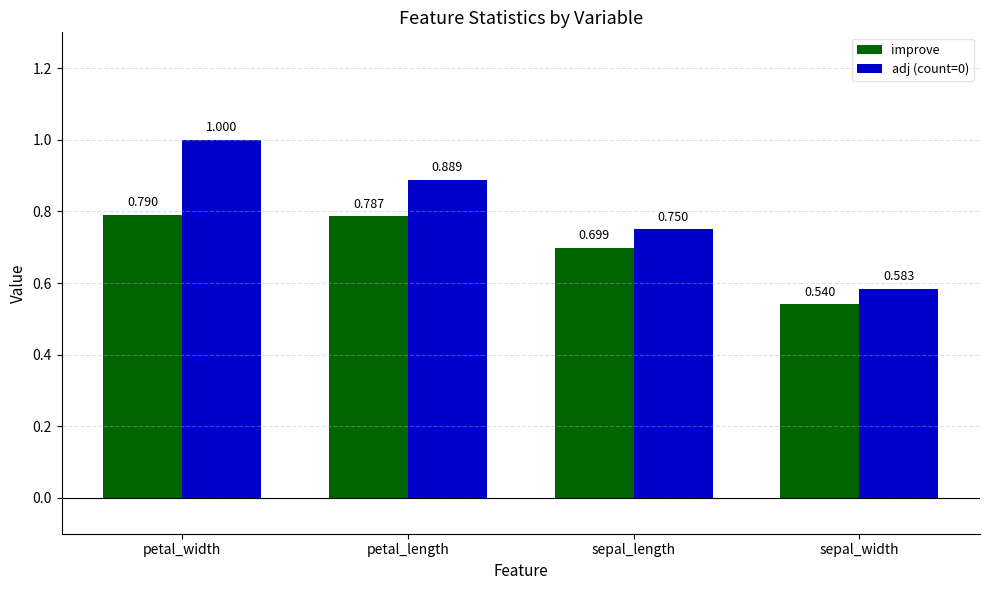

Which series has the largest range (max minus min)?

adj (count=0)